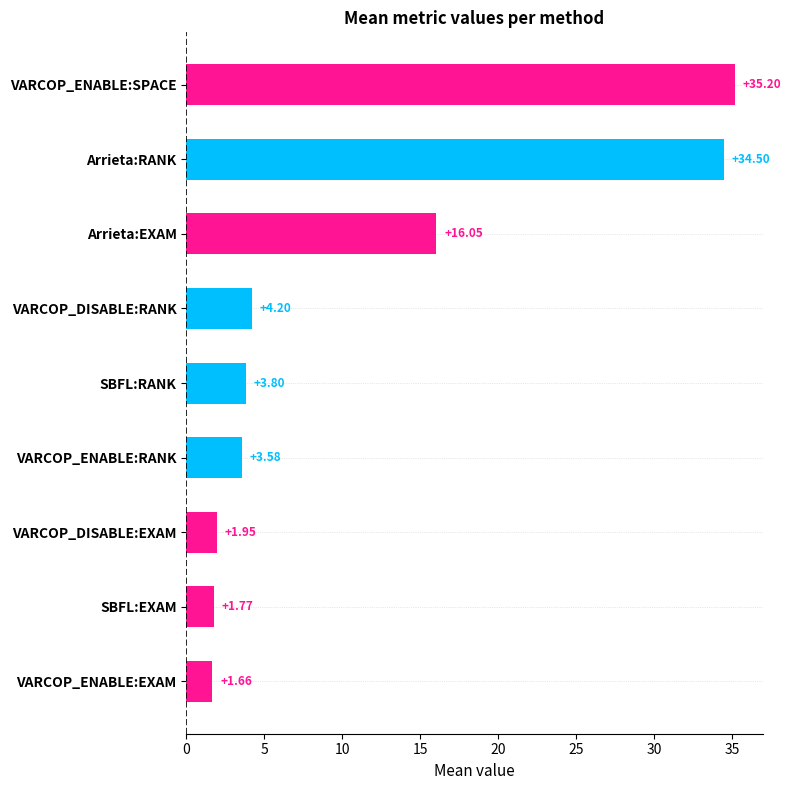

Rank the categories by value from highest to lowest.

VARCOP_ENABLE:SPACE, Arrieta:RANK, Arrieta:EXAM, VARCOP_DISABLE:RANK, SBFL:RANK, VARCOP_ENABLE:RANK, VARCOP_DISABLE:EXAM, SBFL:EXAM, VARCOP_ENABLE:EXAM